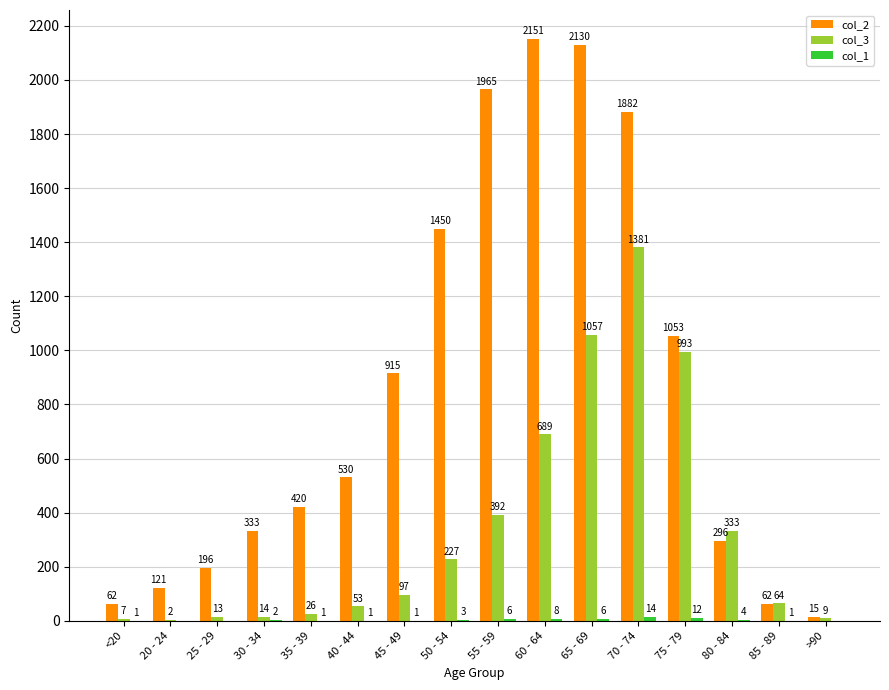

The value of col_3 at 75 - 79 is 993. True or false?

True